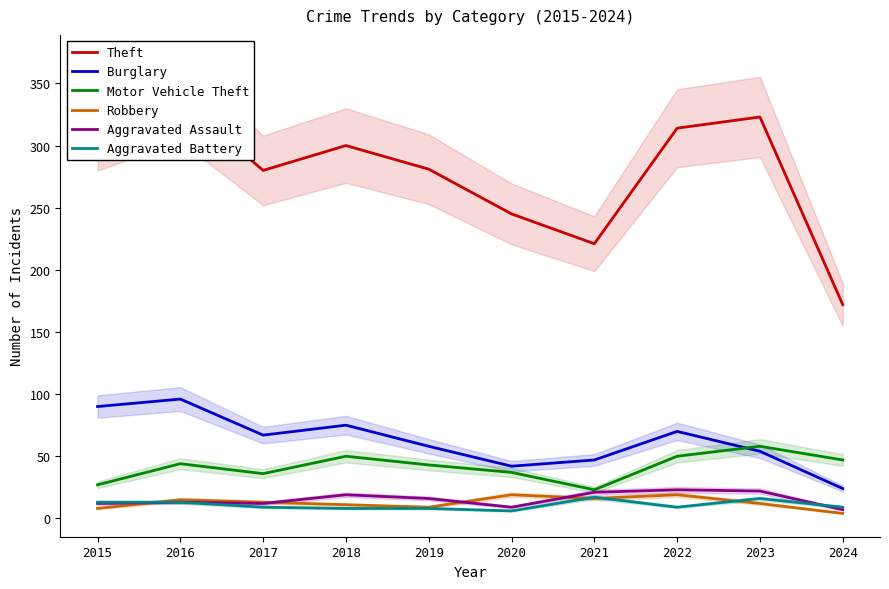

What is the total value across all series at 2016?

518